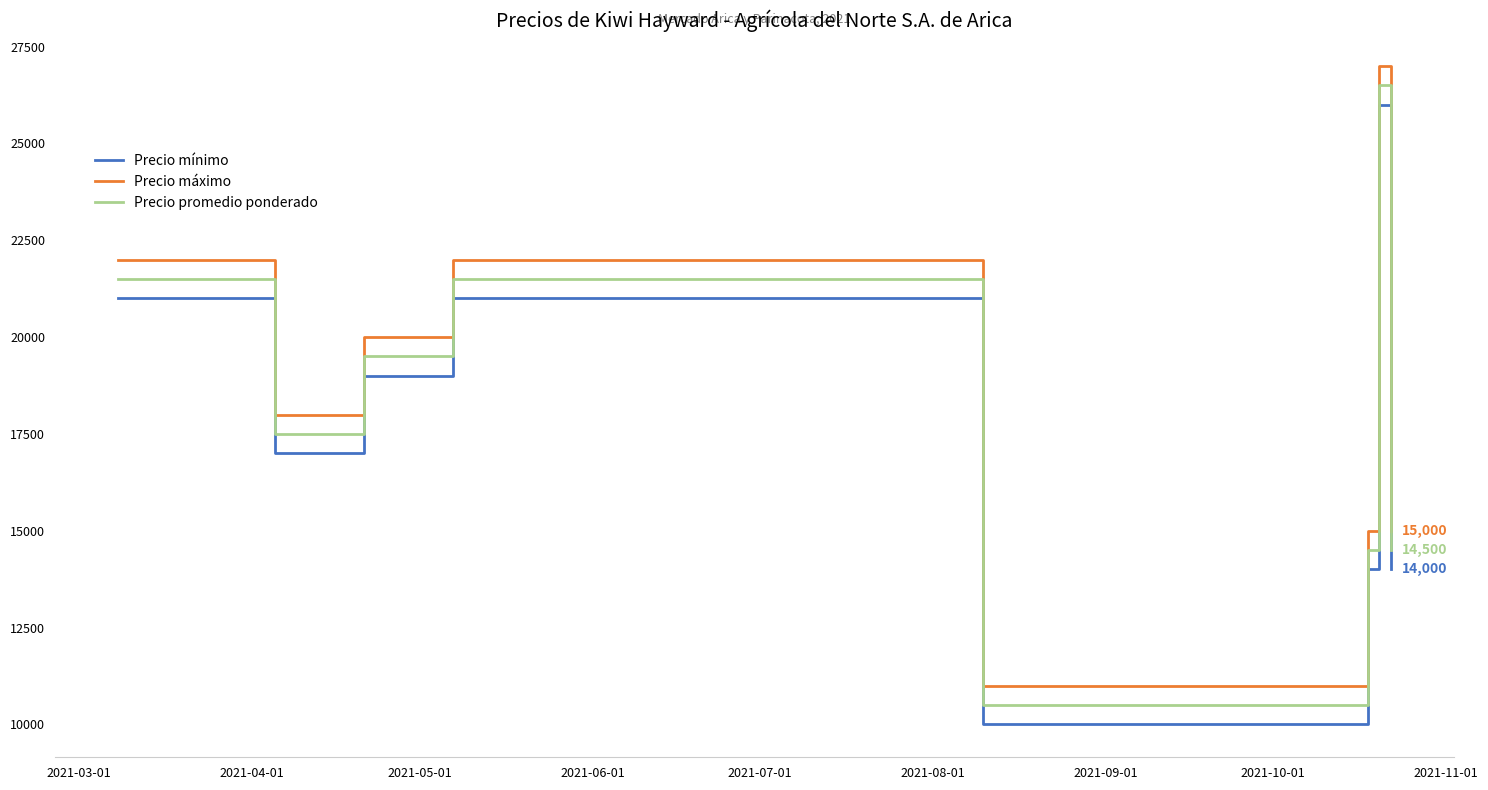

True or false: Precio promedio ponderado and Precio mínimo intersect in this chart.

False